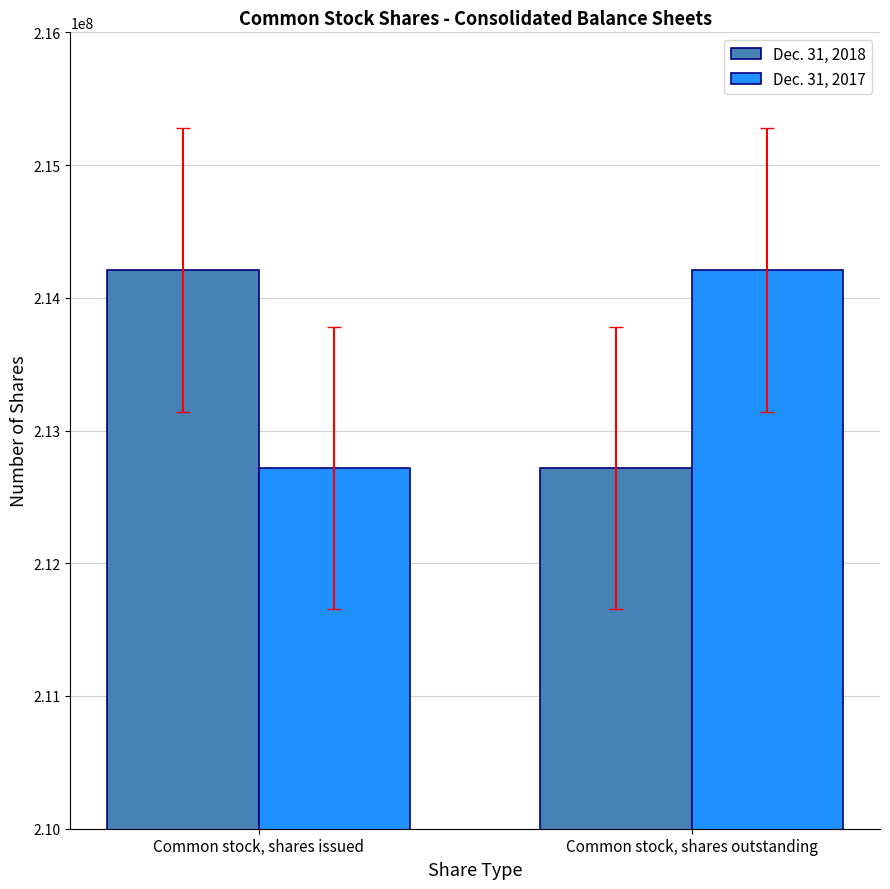

What is the sum of all Dec. 31, 2018 values?

426929481